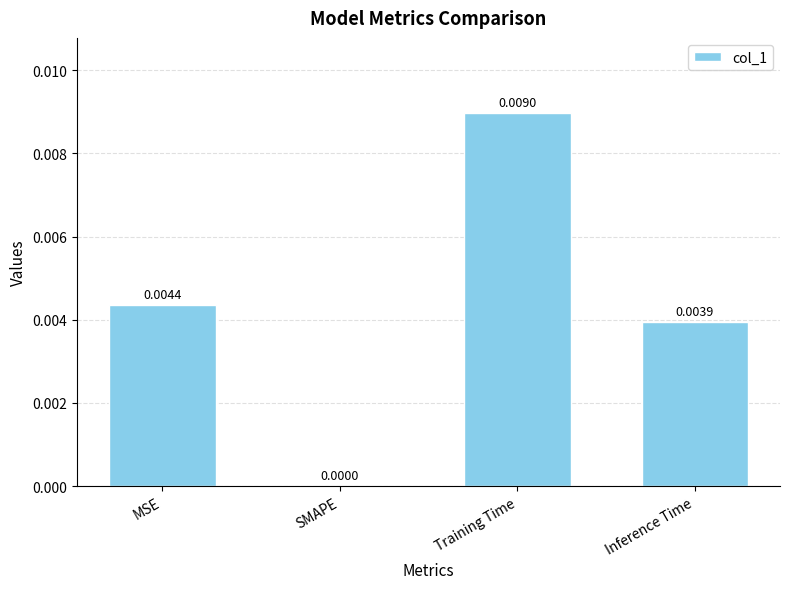

Which category has the highest value across all series?

Training Time